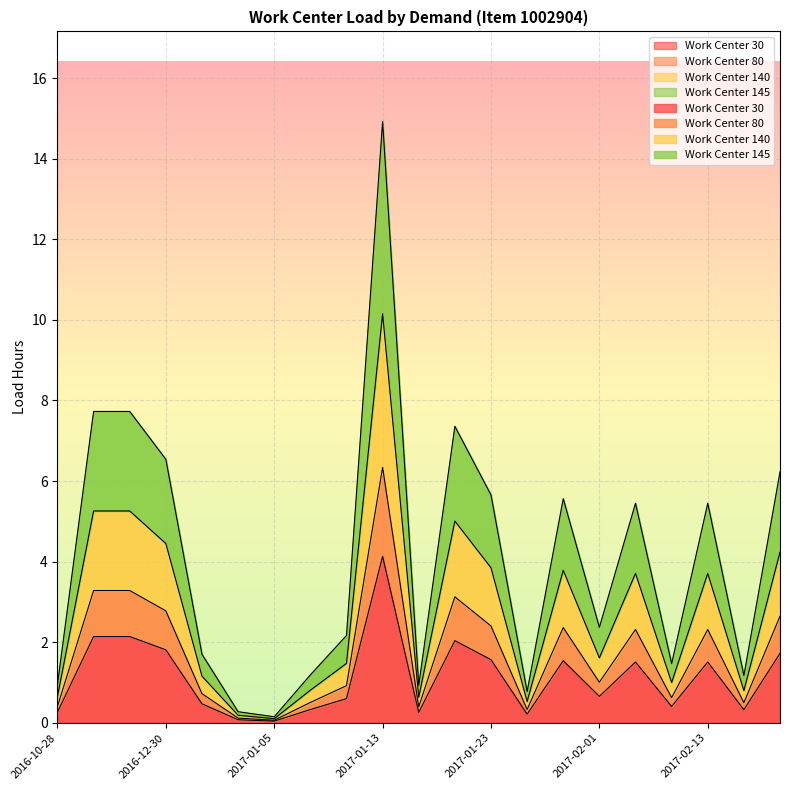

At which label is Work Center 145 closest to 7?

2017-01-20